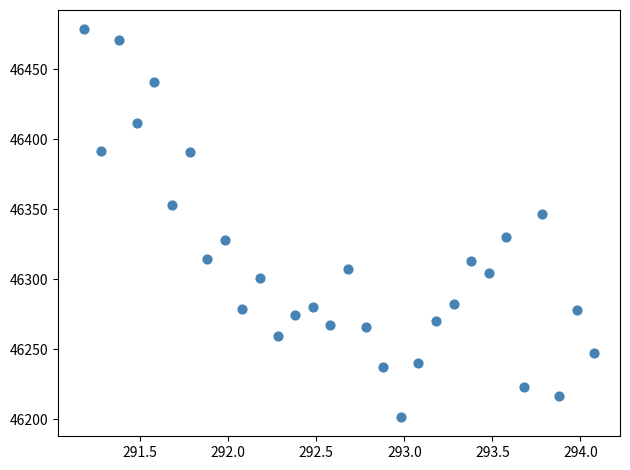

What Y value in the scatter plot is closest to 46340?

46346.4